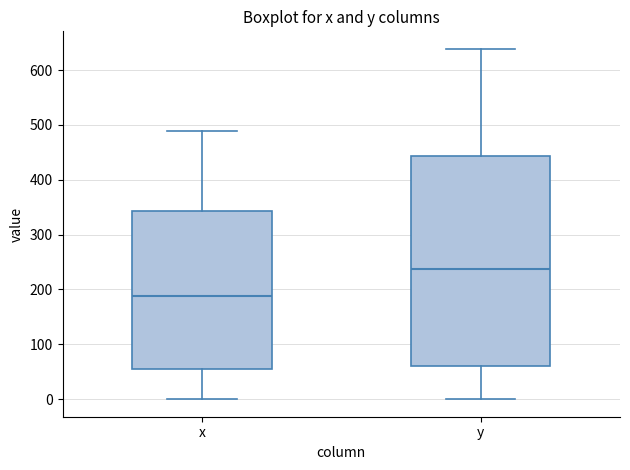

Which box has the lowest median line?

x